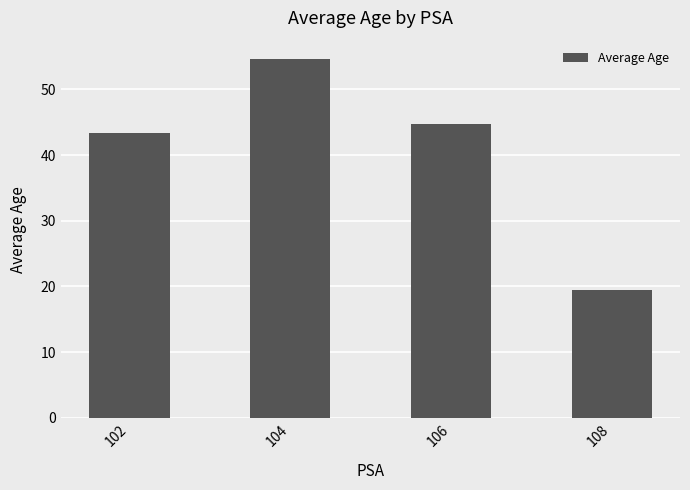

Rank the categories by value from highest to lowest.

104, 106, 102, 108